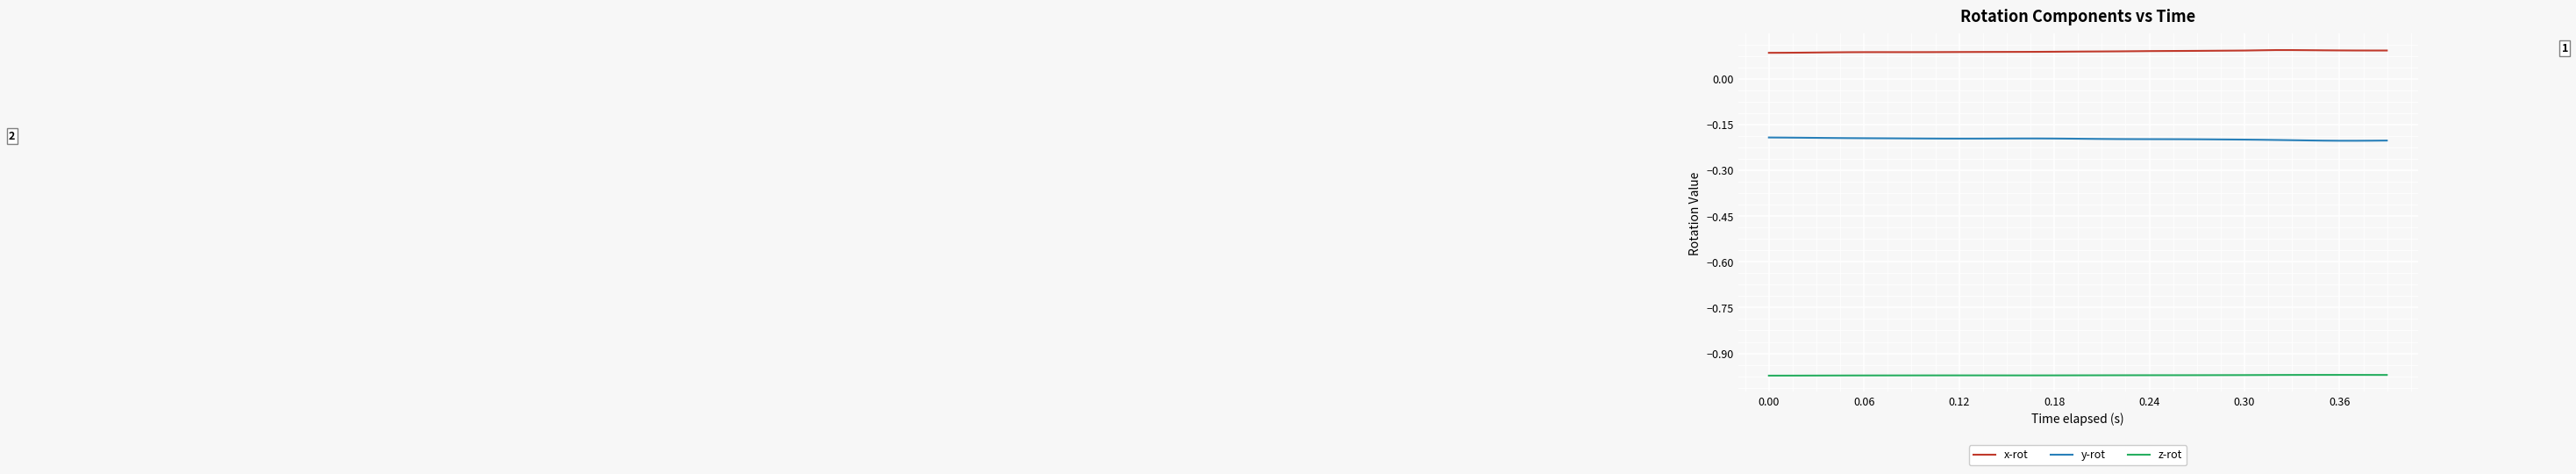

Which series has the largest total across all categories?

x-rot